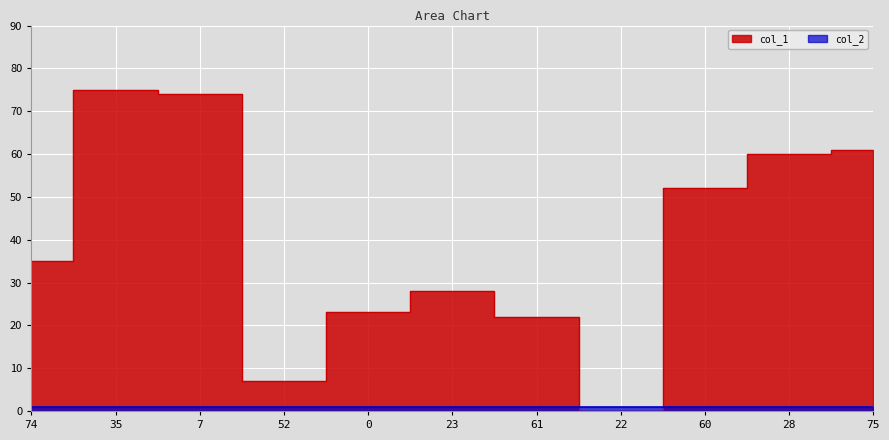

At which category does the chart reach its peak across all series?

35